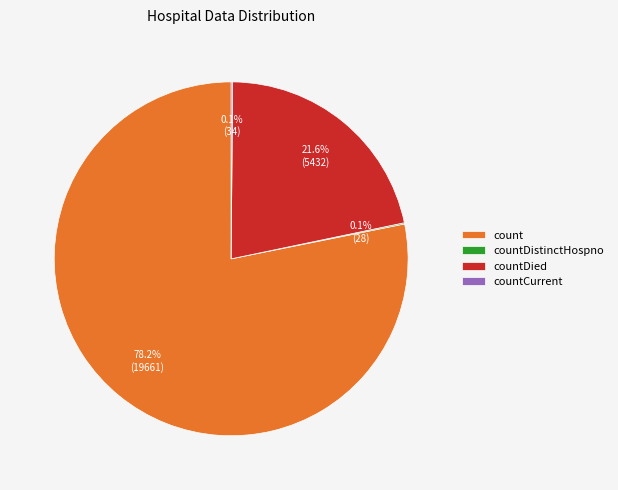

Which category accounts for the majority?

count